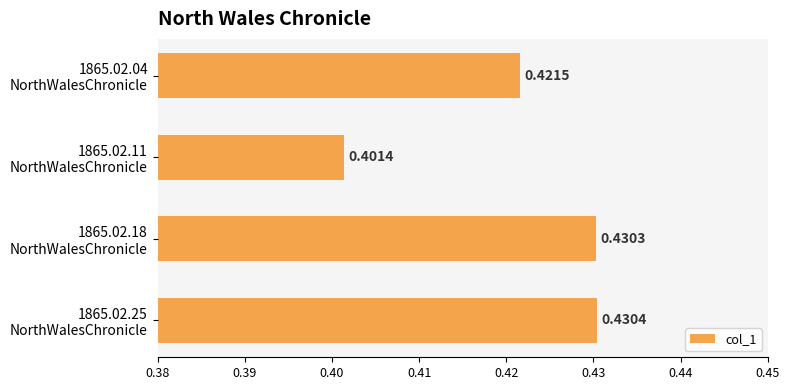

What is the sum of all values?

1.7